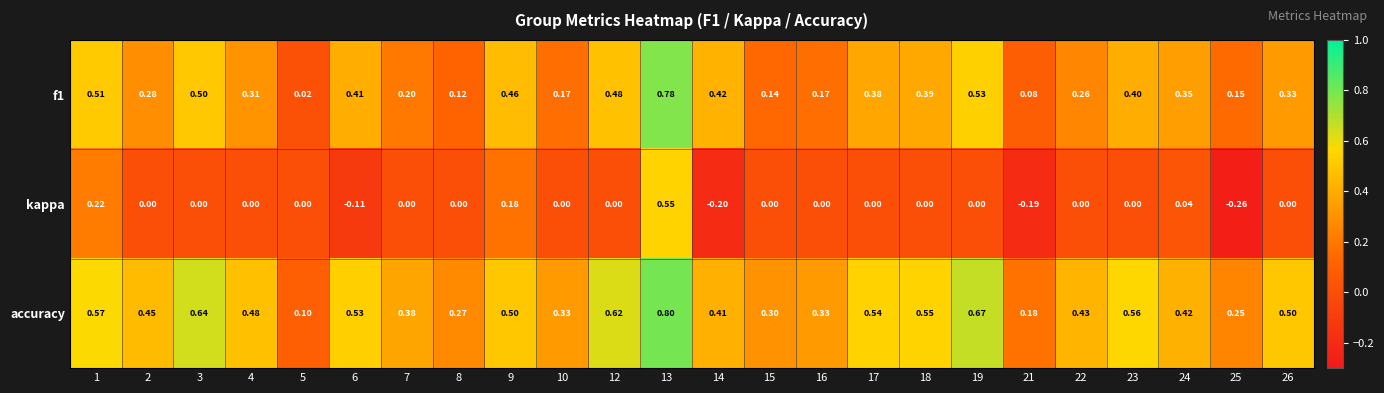

Which series has the largest range (max minus min)?

kappa